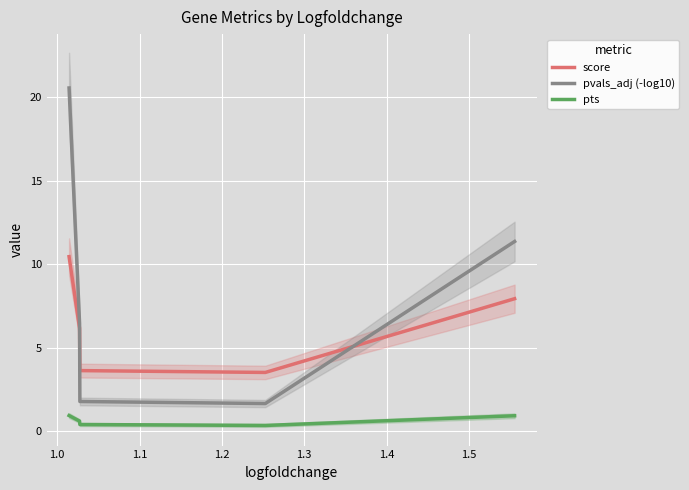

True or false: score and pts intersect in this chart.

False